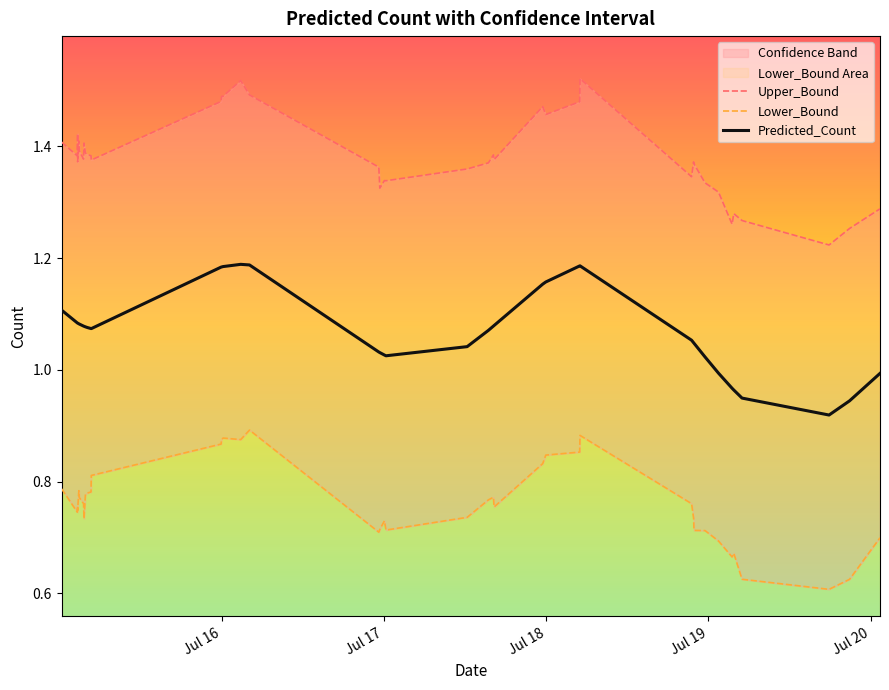

True or false: Lower_Bound and Upper_Bound cross at least once.

False